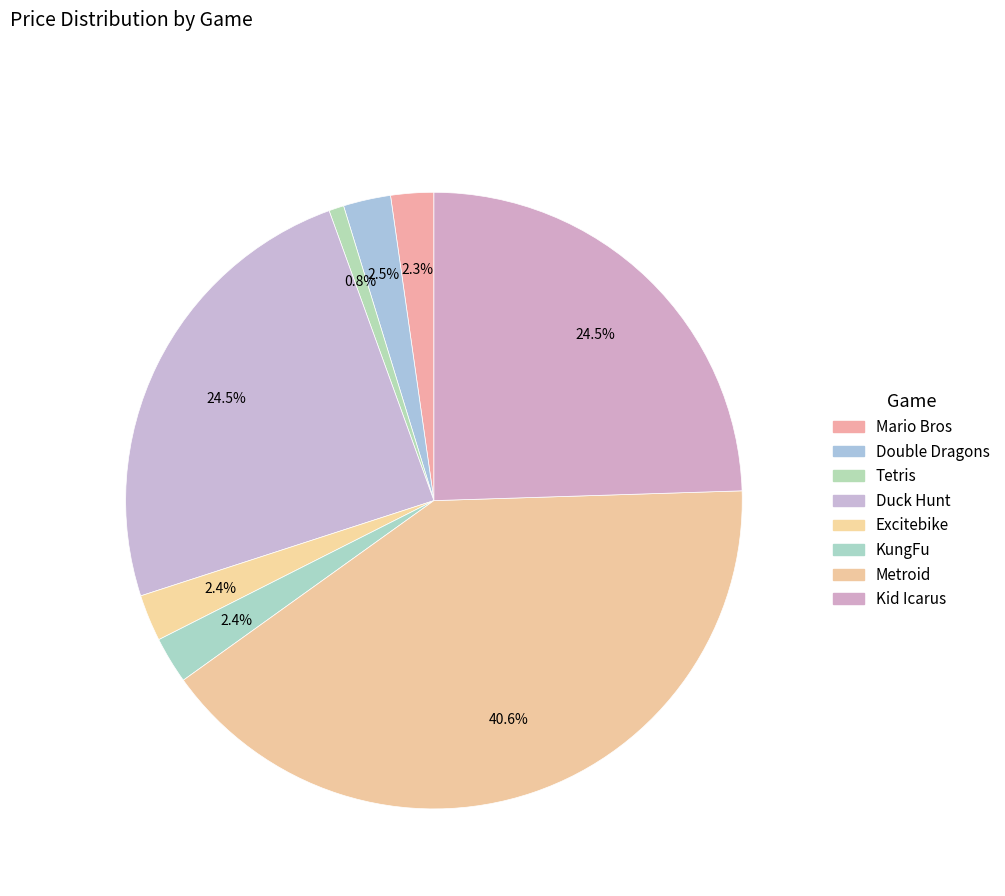

Do Metroid and KungFu together represent more than half of the pie?

No